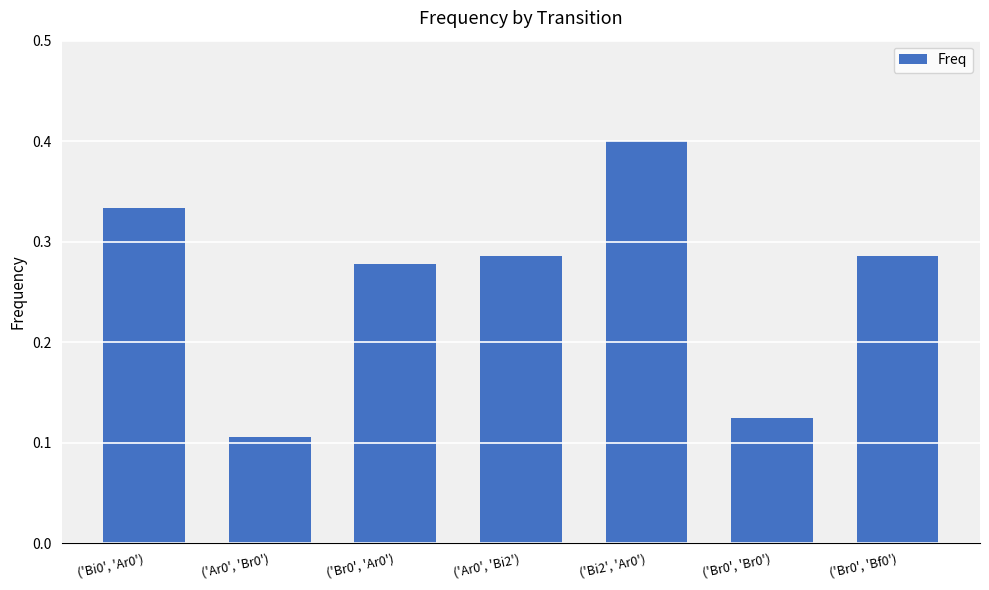

What position from the left is ('Br0', 'Ar0')?

3